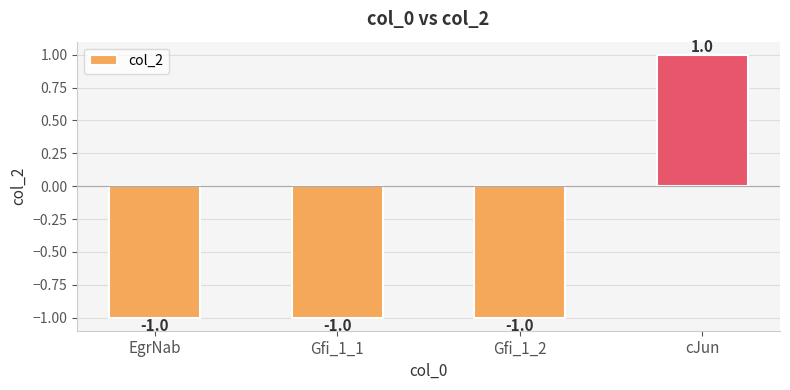

Reading right to left, what are all the values shown in this chart?

cJun=1	Gfi_1_2=-1	Gfi_1_1=-1	EgrNab=-1